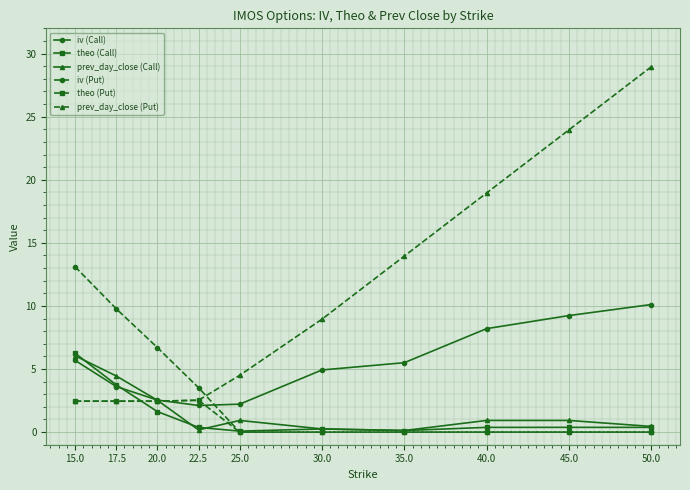

How many intersections are there between iv (Call) and prev_day_close (Put)?

1